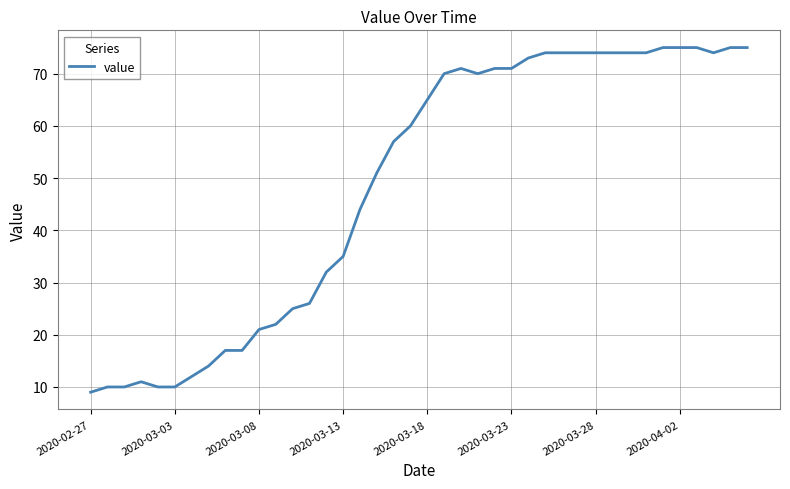

What is the maximum value shown in the chart?

75